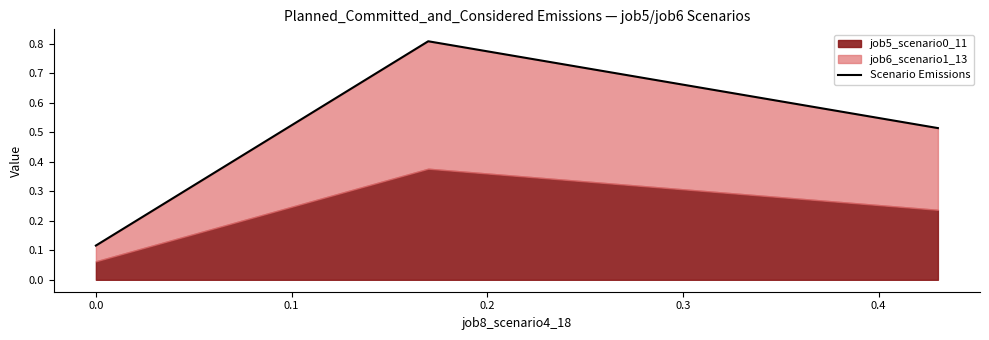

Reading right to left, what are all the values shown in this chart?

0.5	0.8	0.1